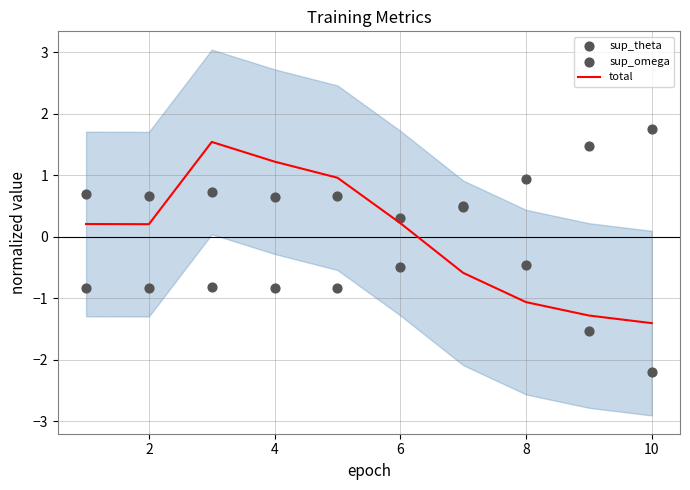

What is the highest value of the total series?

1.5